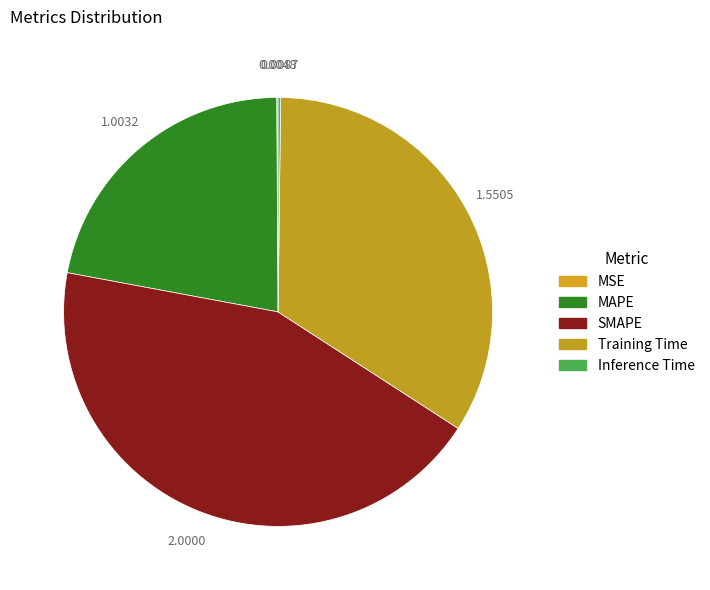

Which category has the smallest portion of the pie?

MSE